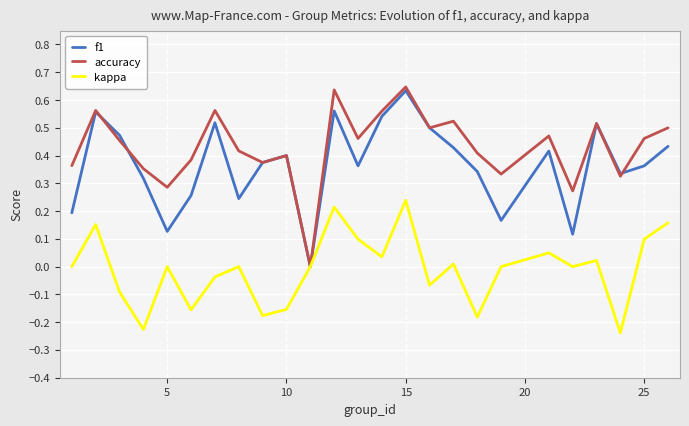

Which series has the largest total across all categories?

accuracy